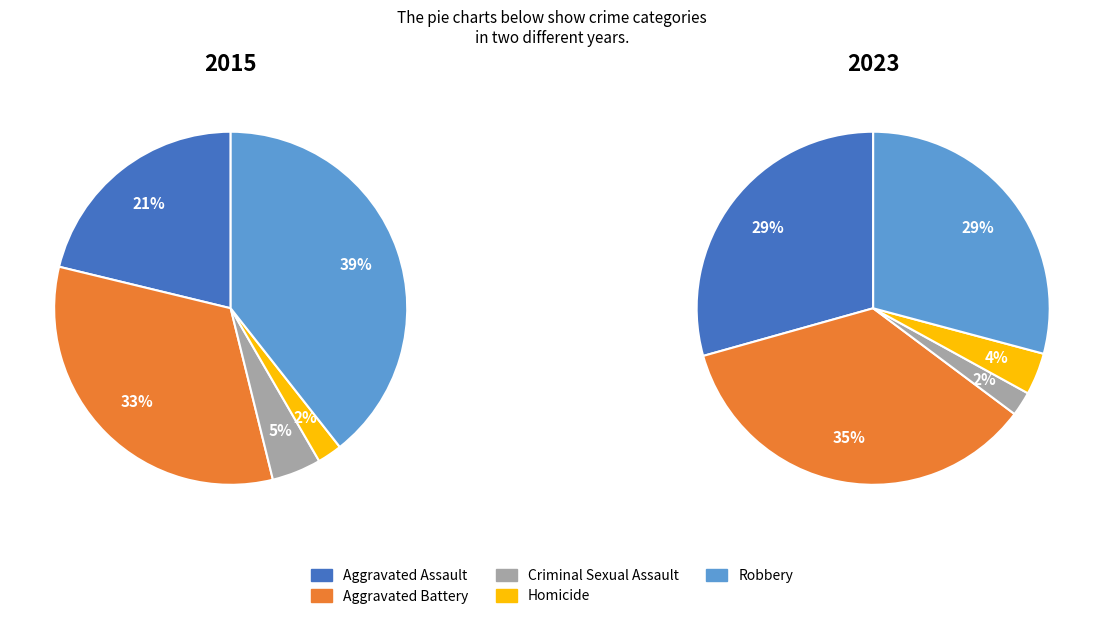

To the nearest percent, what is the average slice percentage?

20%